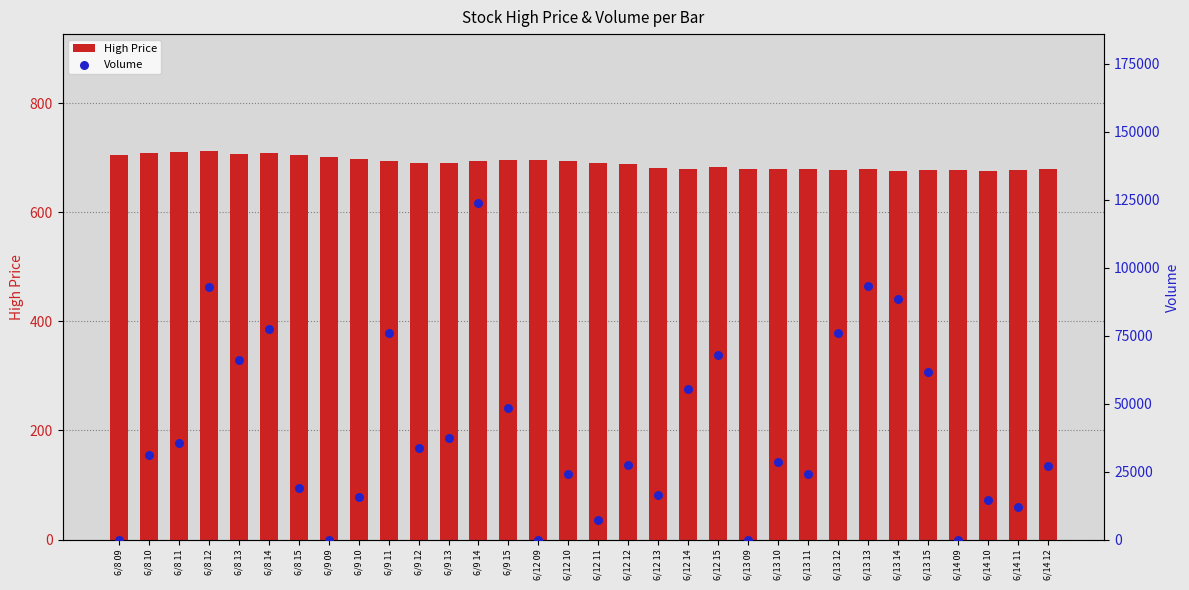

Which series reaches the maximum Y coordinate?

Volume